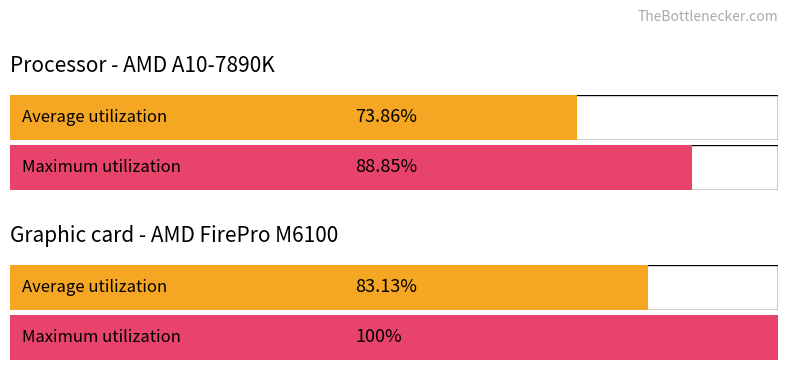

Does the chart contain stacked bars?

No